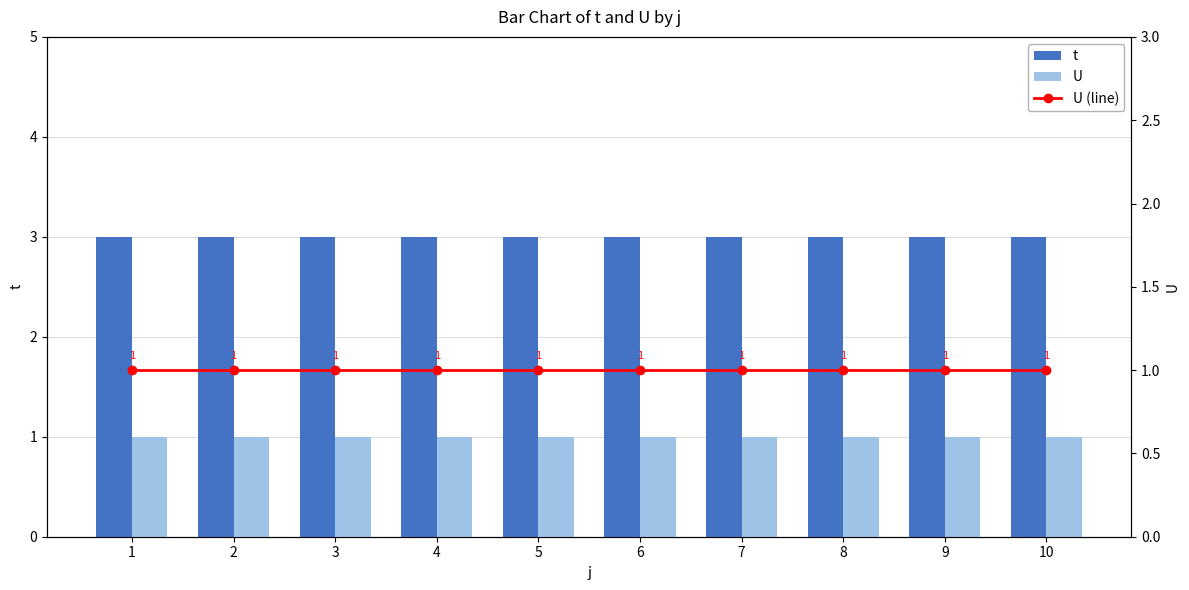

Which series changed the most between 3 and 6?

t